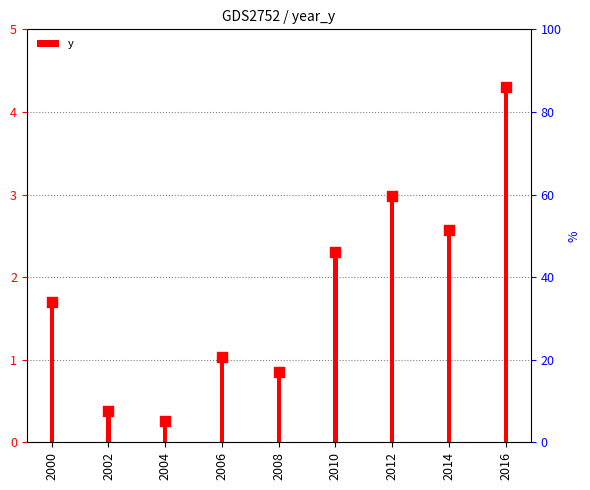

Approximately how many times larger is the value at 2008 compared to 2000?

0.5